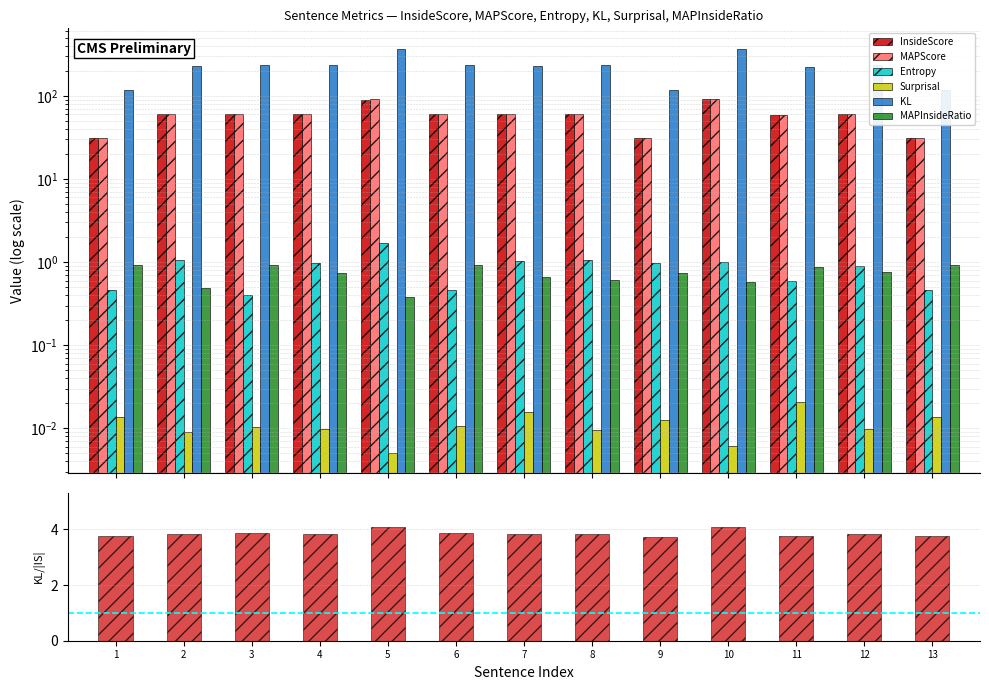

Is it true that InsideScore equals 15.7 at 13?

False